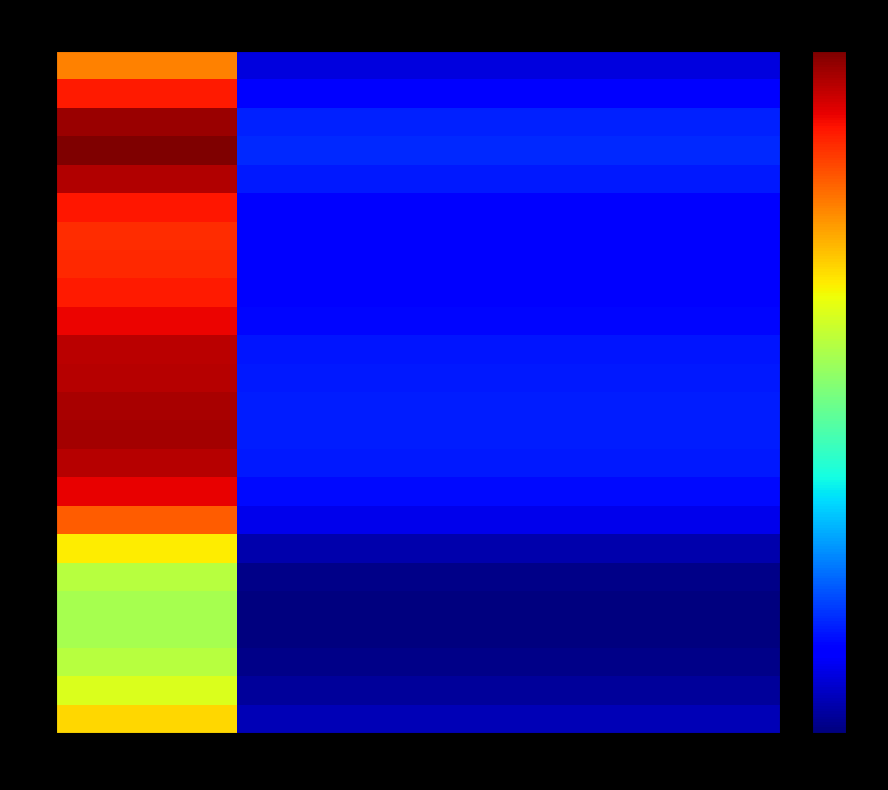

Reading left to right, transcribe all the data shown in this chart.

0: col_0=256.5	1=95.8	2=95.8	3=95.8
1: col_0=239.7	1=89.5	2=89.5	3=89.5
2: col_0=228.7	1=85.4	2=85.4	3=85.4
3: col_0=224.1	1=83.7	2=83.7	3=83.7
4: col_0=223.3	1=83.4	2=83.4	3=83.4
5: col_0=228.7	1=85.4	2=85.4	3=85.4
6: col_0=250.9	1=93.7	2=93.7	3=93.7
7: col_0=289.1	1=107.9	2=107.9	3=107.9
8: col_0=314.1	1=117.3	2=117.3	3=117.3
9: col_0=324.7	1=121.2	2=121.2	3=121.2
10: col_0=328.7	1=122.7	2=122.7	3=122.7
11: col_0=327.8	1=122.4	2=122.4	3=122.4
12: col_0=325.1	1=121.4	2=121.4	3=121.4
13: col_0=323.3	1=120.7	2=120.7	3=120.7
14: col_0=313.4	1=117.0	2=117.0	3=117.0
15: col_0=307.1	1=114.6	2=114.6	3=114.6
16: col_0=303.4	1=113.3	2=113.3	3=113.3
17: col_0=302.1	1=112.8	2=112.8	3=112.8
18: col_0=307.7	1=114.9	2=114.9	3=114.9
19: col_0=325.9	1=121.7	2=121.7	3=121.7
20: col_0=337.2	1=125.9	2=125.9	3=125.9
21: col_0=331.2	1=123.6	2=123.6	3=123.6
22: col_0=307.4	1=114.8	2=114.8	3=114.8
23: col_0=279.3	1=104.3	2=104.3	3=104.3